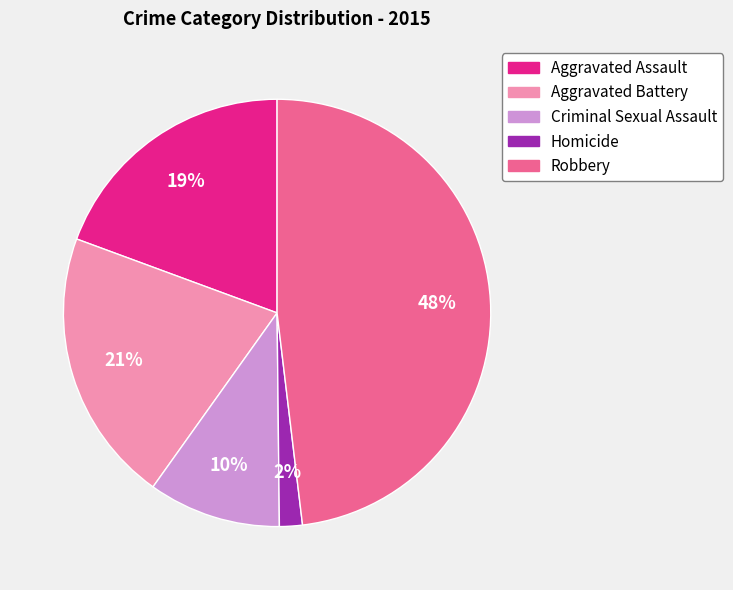

What is the smallest slice in the pie chart?

Homicide